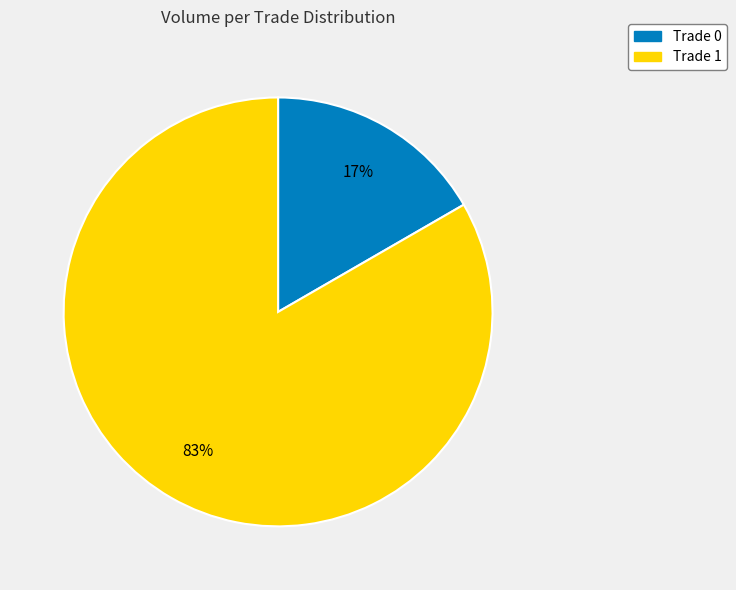

To the nearest percent, what percentage of the pie is Trade 1?

83%